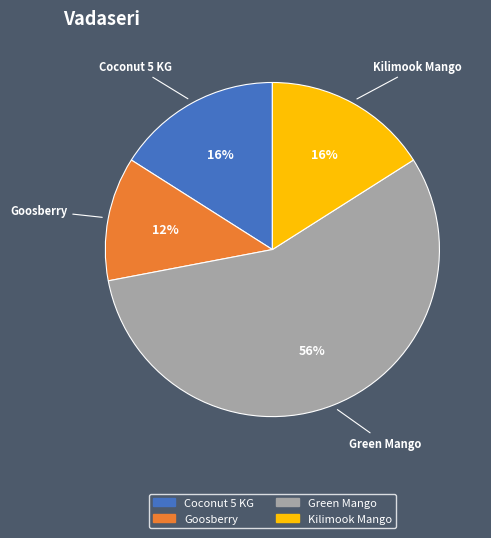

How many segments does this pie chart have?

4